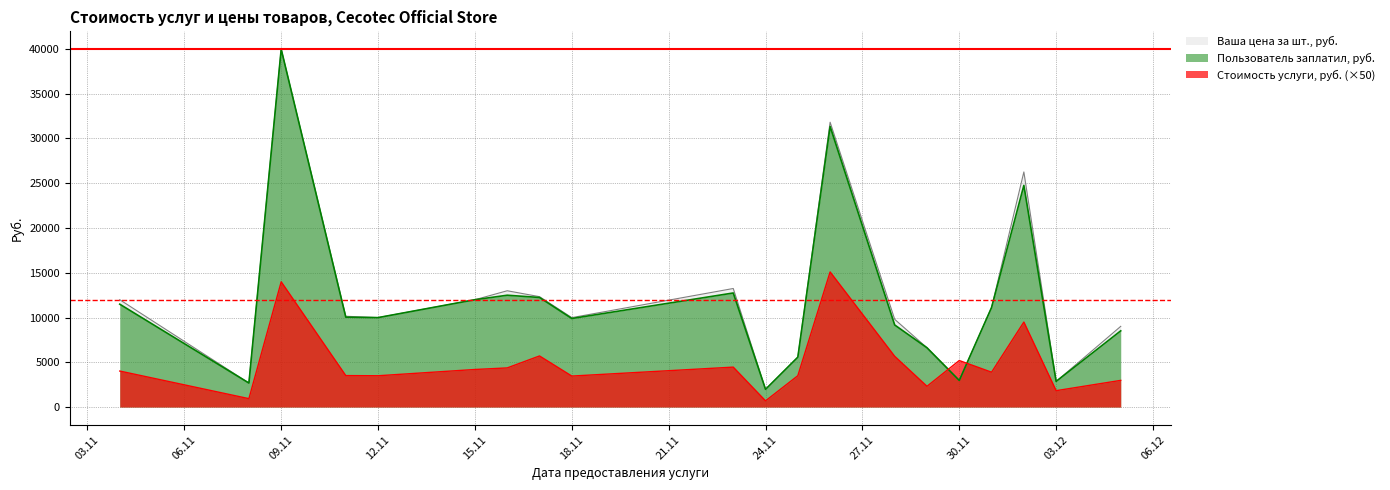

True or false: Стоимость услуги, руб. (×50) and Пользователь заплатил, руб. intersect in this chart.

True